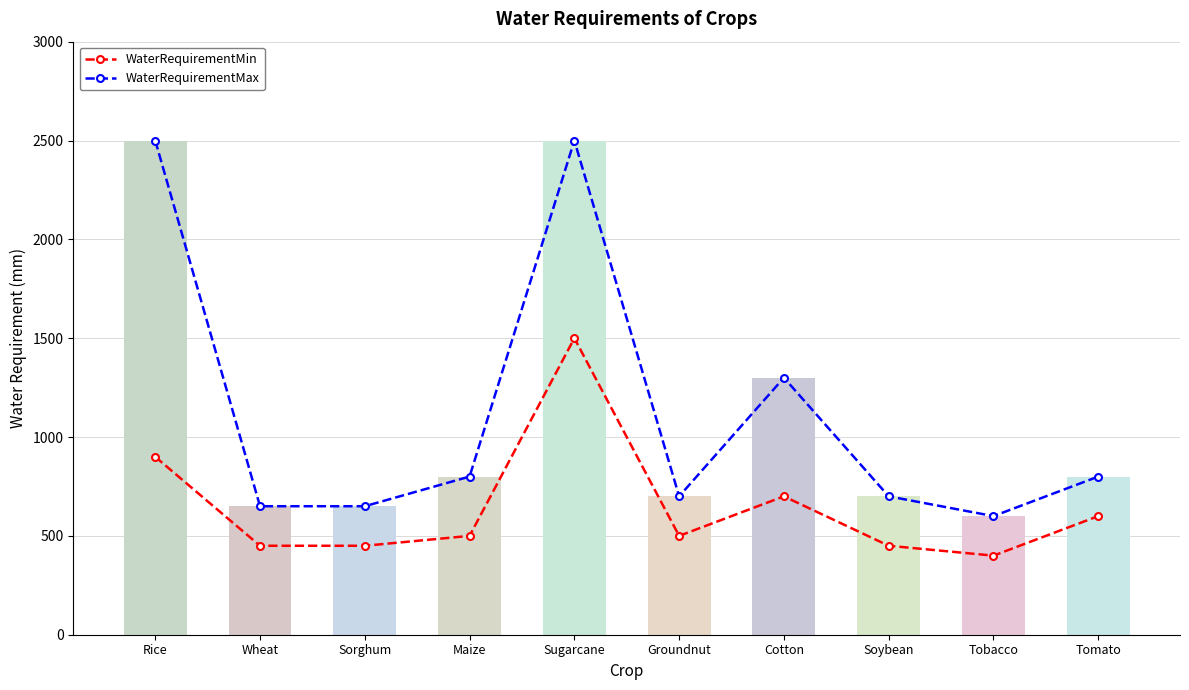

Reading left to right, what are all the values shown in this chart?

WaterRequirementMin: Rice=900	Wheat=450	Sorghum=450	Maize=500	Sugarcane=1500	Groundnut=500	Cotton=700	Soybean=450	Tobacco=400	Tomato=600
WaterRequirementMax: Rice=2500	Wheat=650	Sorghum=650	Maize=800	Sugarcane=2500	Groundnut=700	Cotton=1300	Soybean=700	Tobacco=600	Tomato=800